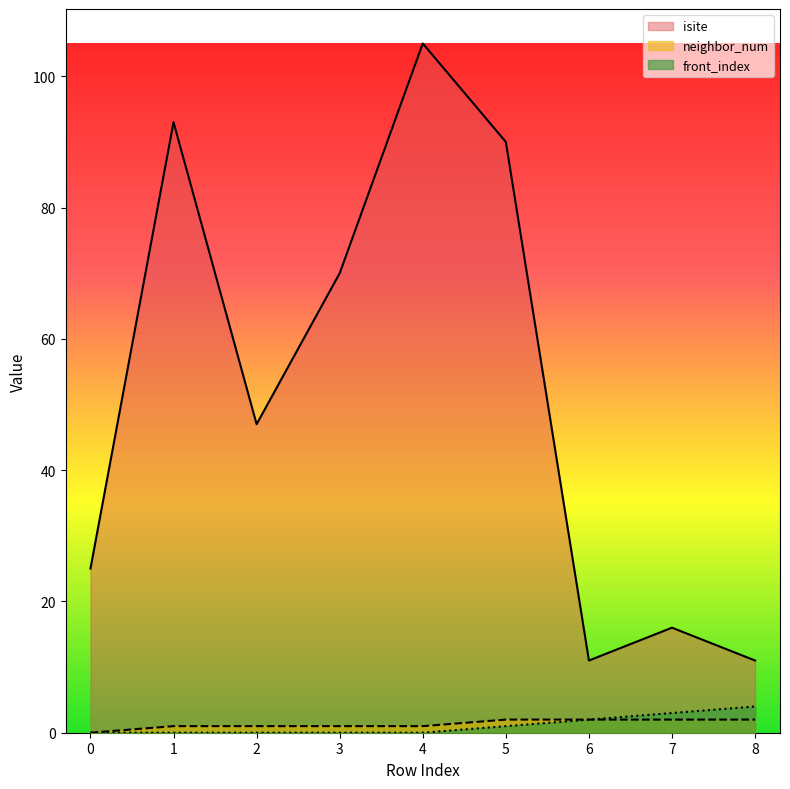

What is the difference between the maximum and minimum values in the front_index series?

4